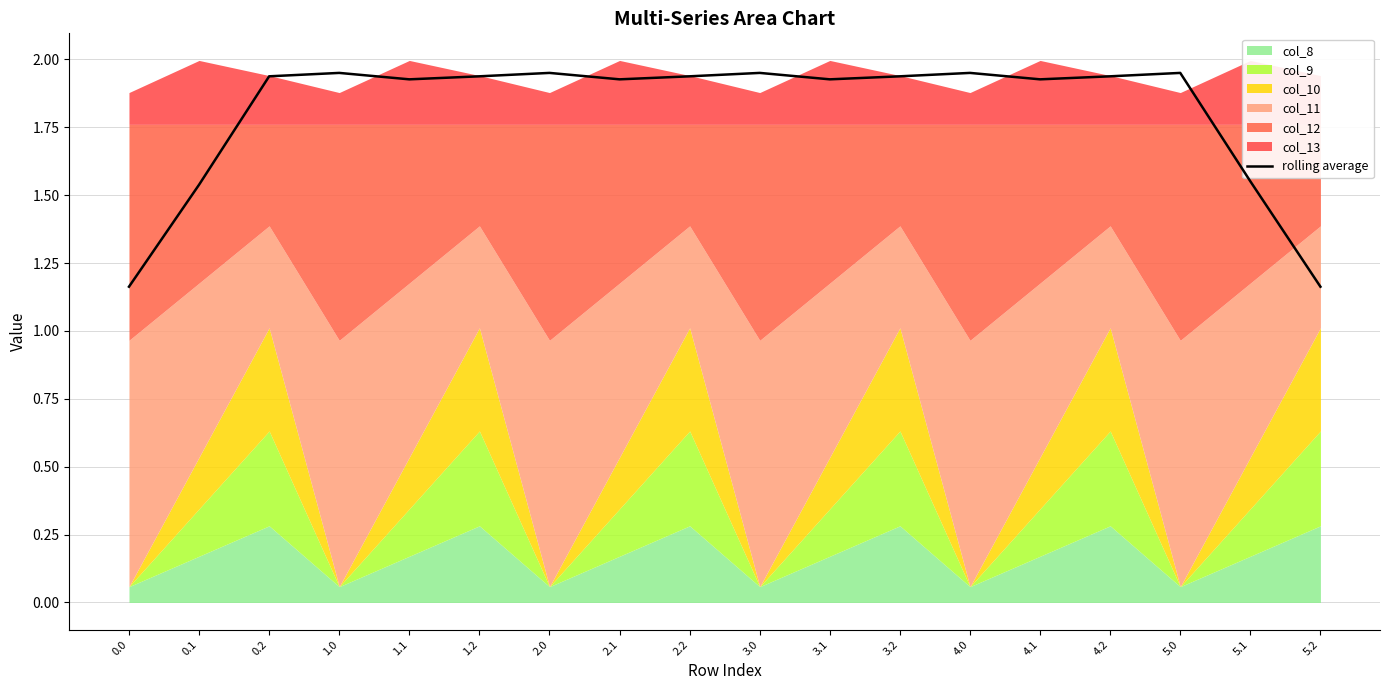

Rank the categories by value from highest to lowest.

1.0, 2.0, 3.0, 4.0, 5.0, 0.2, 1.2, 2.2, 3.2, 4.2, 1.1, 2.1, 3.1, 4.1, 5.1, 0.1, 0.0, 5.2